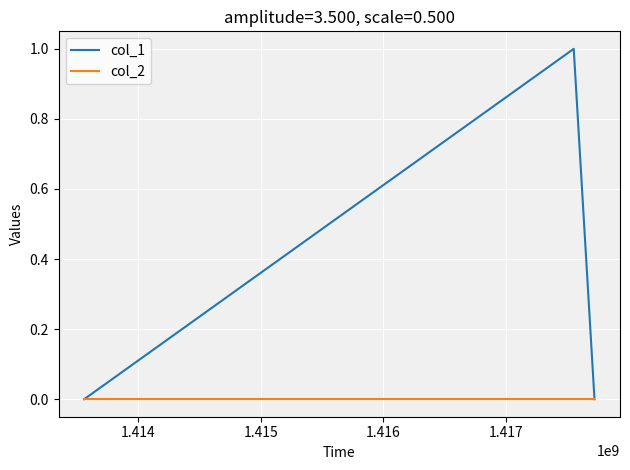

What are all the series names shown in the legend?

col_1, col_2